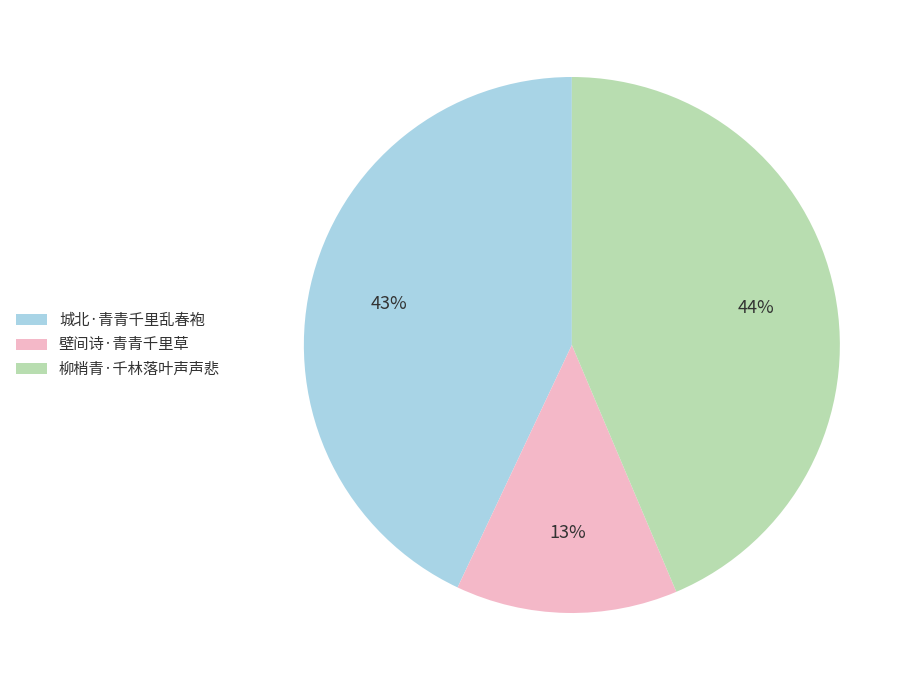

Combined, do 柳梢青·千林落叶声声悲 and 壁间诗·青青千里草 account for over 50%?

Yes